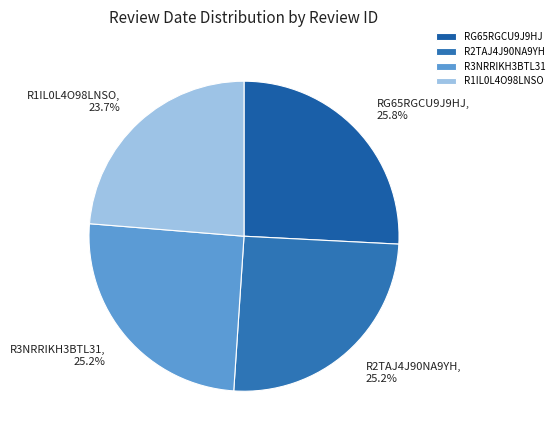

What percentage is the RG65RGCU9J9HJ slice, to the nearest percent?

26%